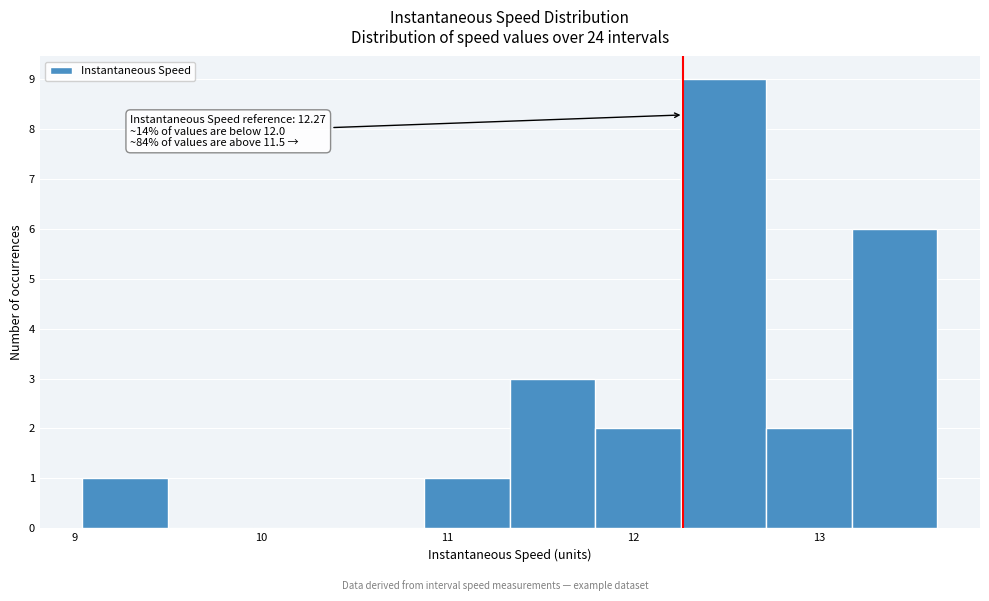

Over which range of the x-axis is the bar tallest?

12.3 to 12.7